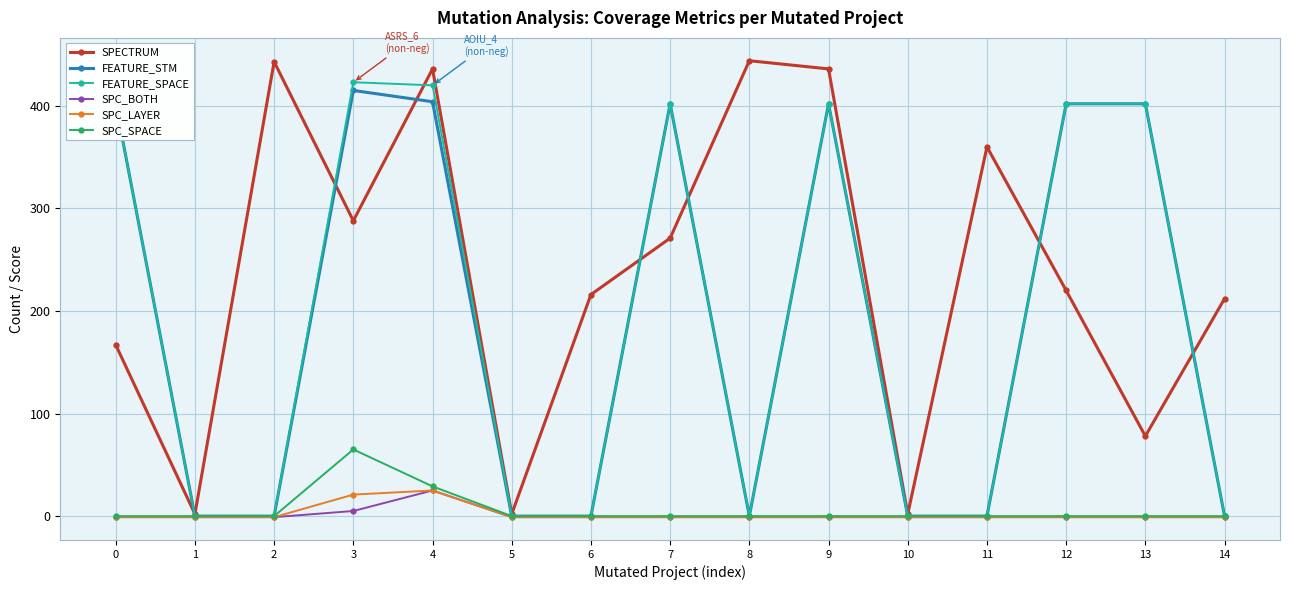

Which series has the largest total across all categories?

SPECTRUM